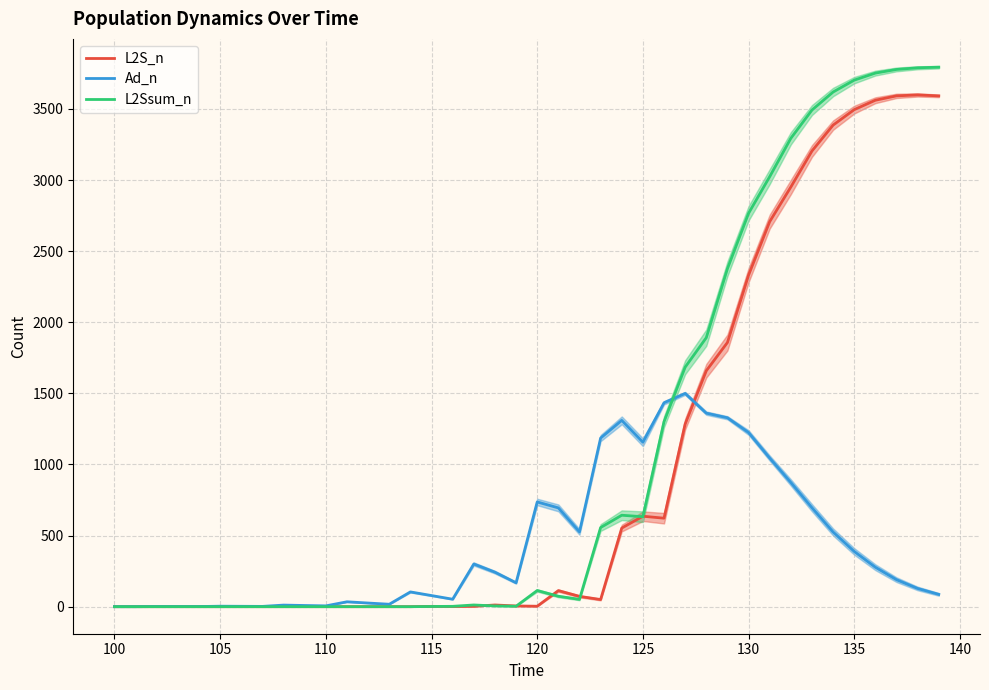

How many series are shown in this chart?

3